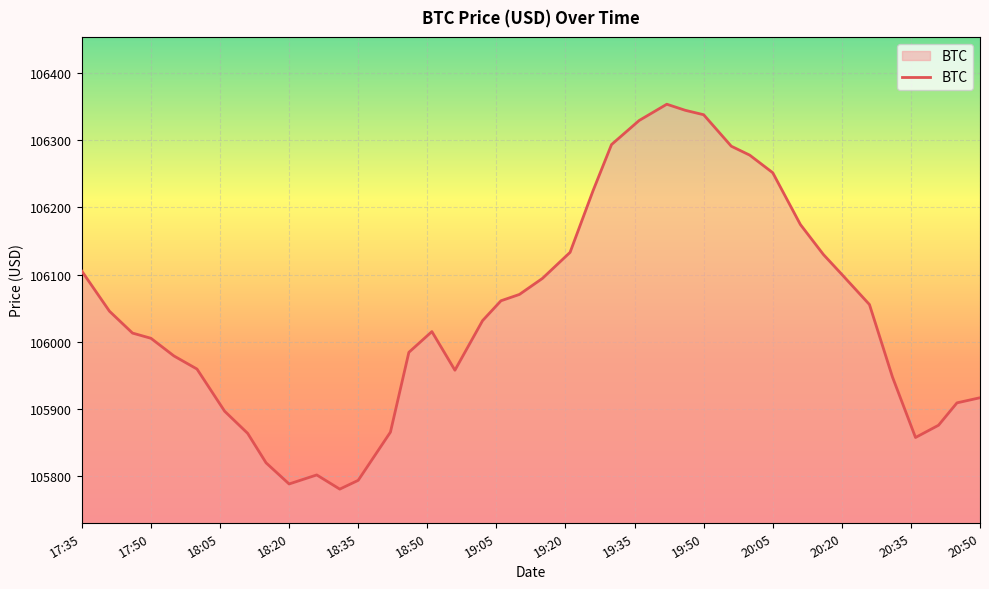

What is the difference between the maximum and minimum values?

571.9